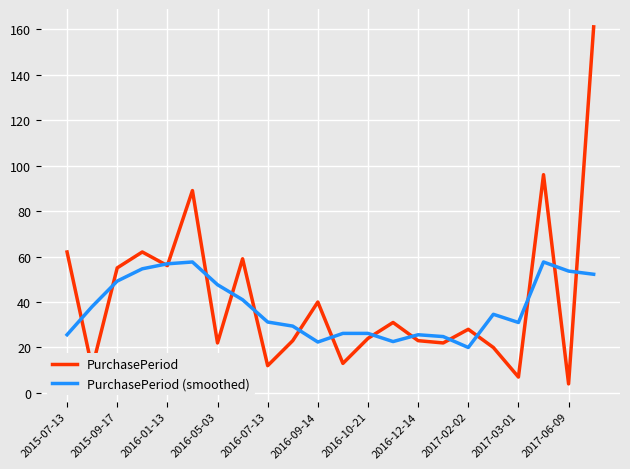

In PurchasePeriod, how many points are lower than both neighbors (excluding endpoints)?

8